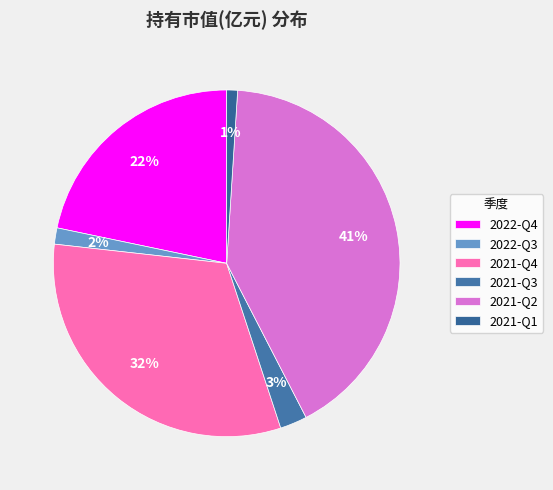

To the nearest percent, what percentage of the pie is 2021-Q4?

32%